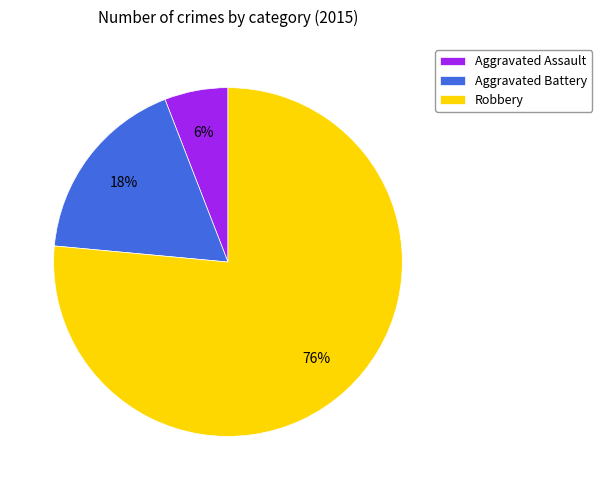

What percentage is the Aggravated Assault slice, to the nearest percent?

6%